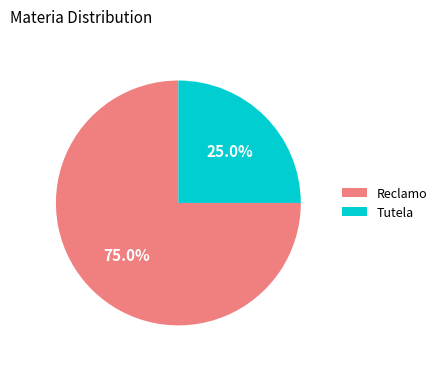

Count the number of slices in the pie.

2